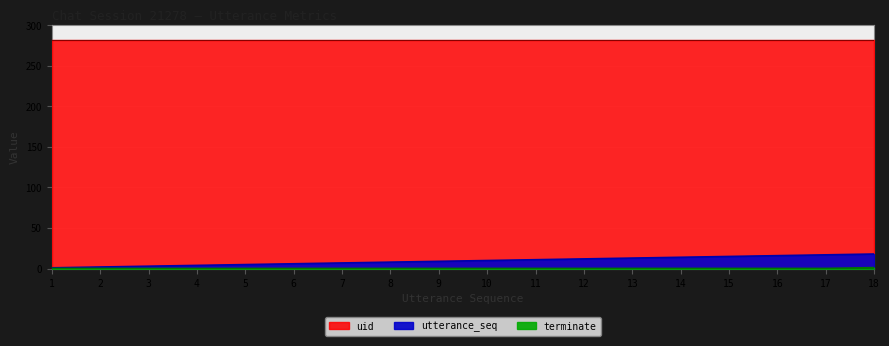

How many terminate values are between 0 and 1?

18